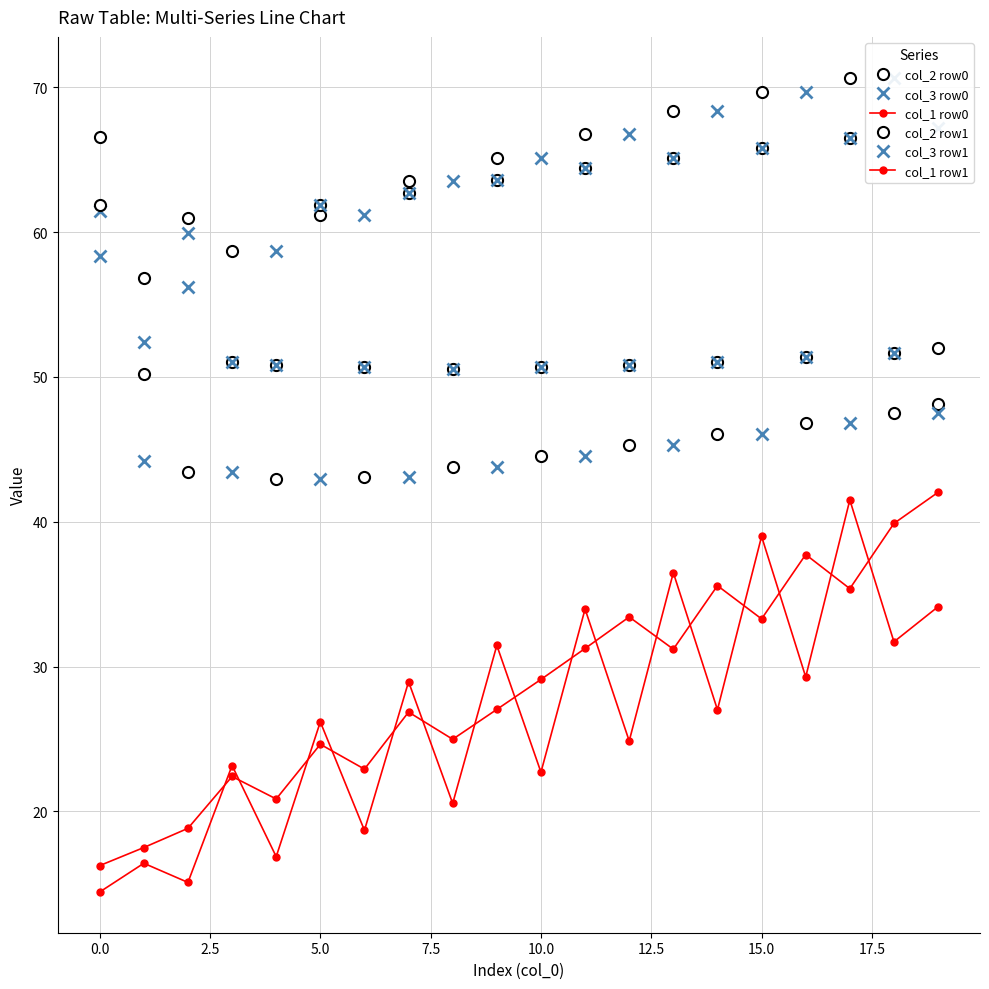

How many distinct data groups are displayed?

6